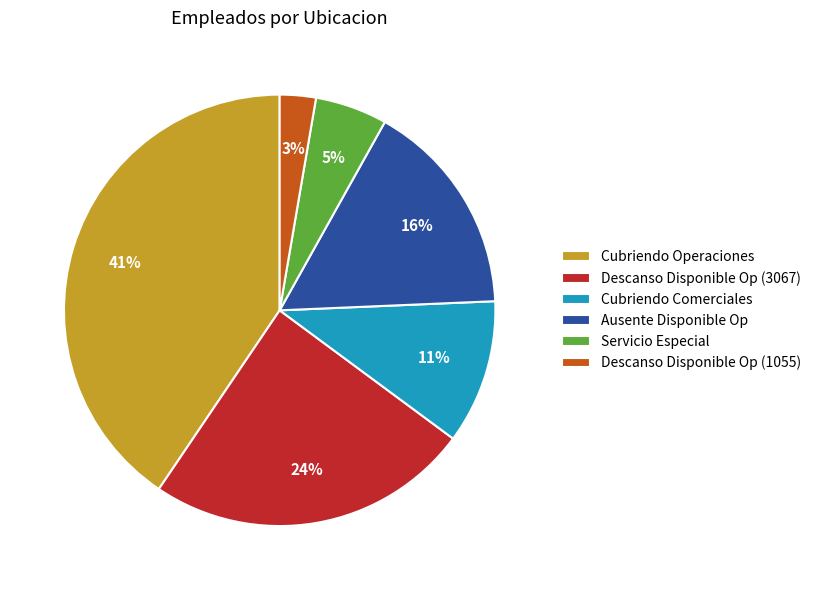

Is the sum of Descanso Disponible Op (1055) and Servicio Especial greater than half?

No